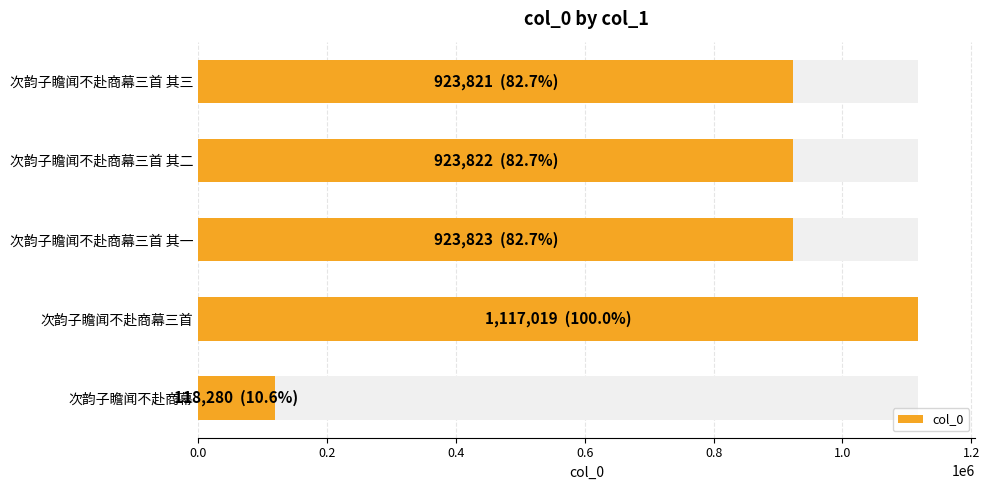

True or false: the data shows 1996386 at 次韵子瞻闻不赴商幕三首.

False